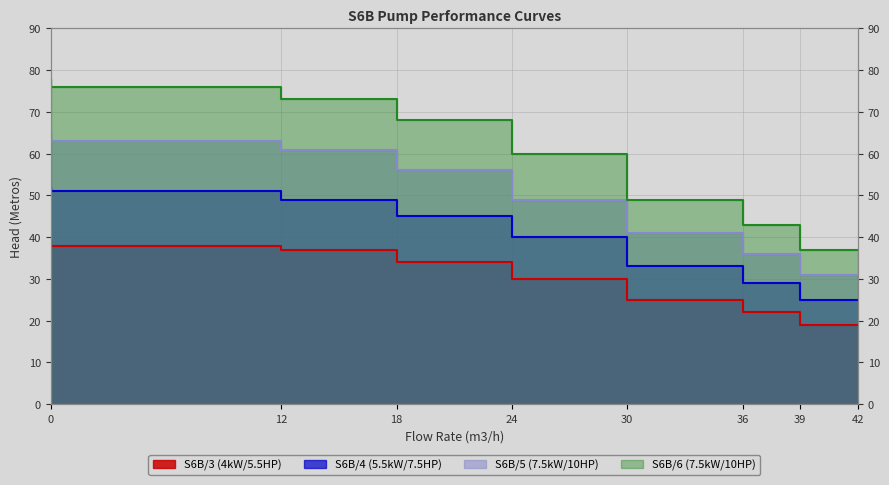

Count the number of categories in the chart.

8